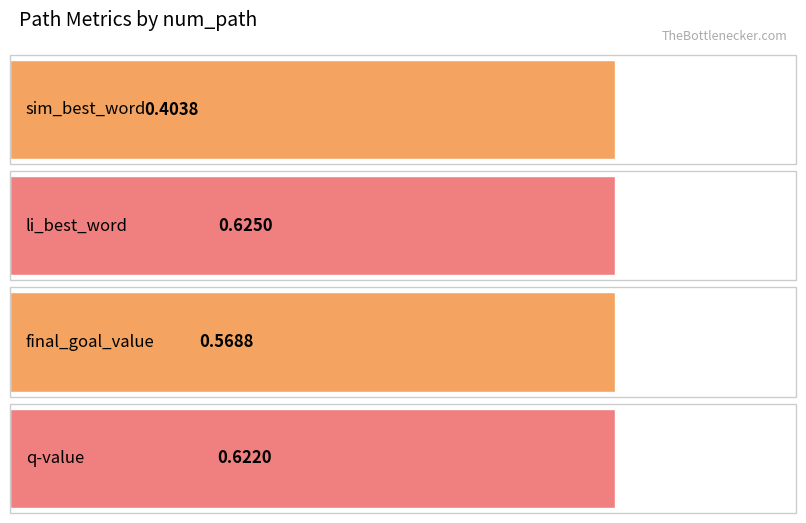

What is the maximum value shown in the chart?

0.6